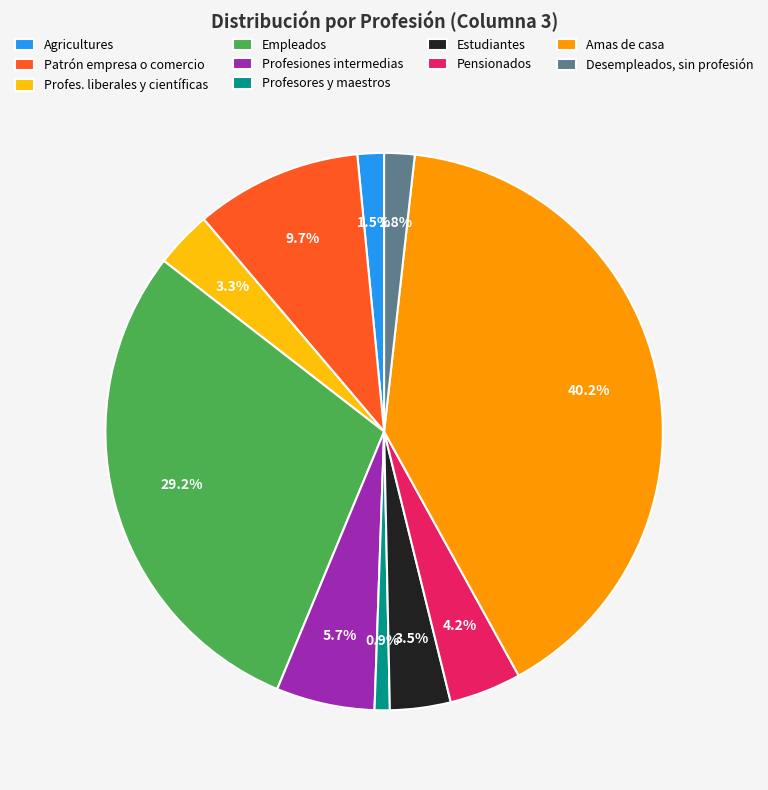

Rank the categories by value from highest to lowest.

Amas de casa, Empleados, Patrón empresa o comercio, Profesiones intermedias, Pensionados, Estudiantes, Profes. liberales y científicas, Desempleados, sin profesión, Agricultures, Profesores y maestros